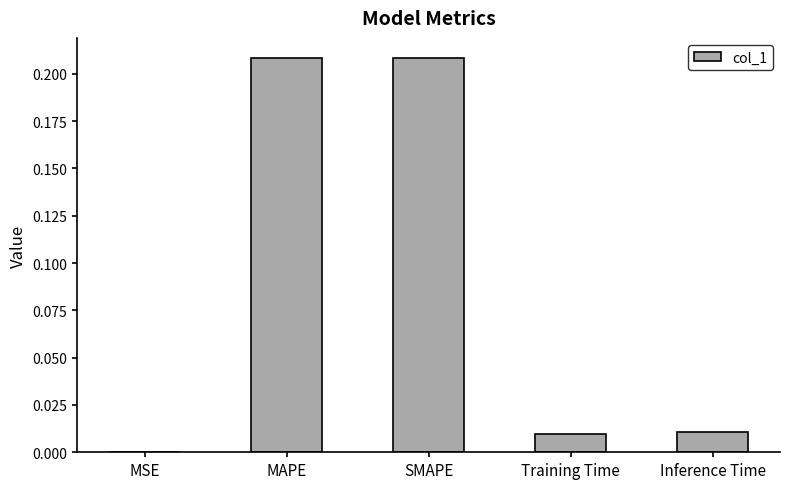

Is it true that the value at SMAPE is 0.1?

False